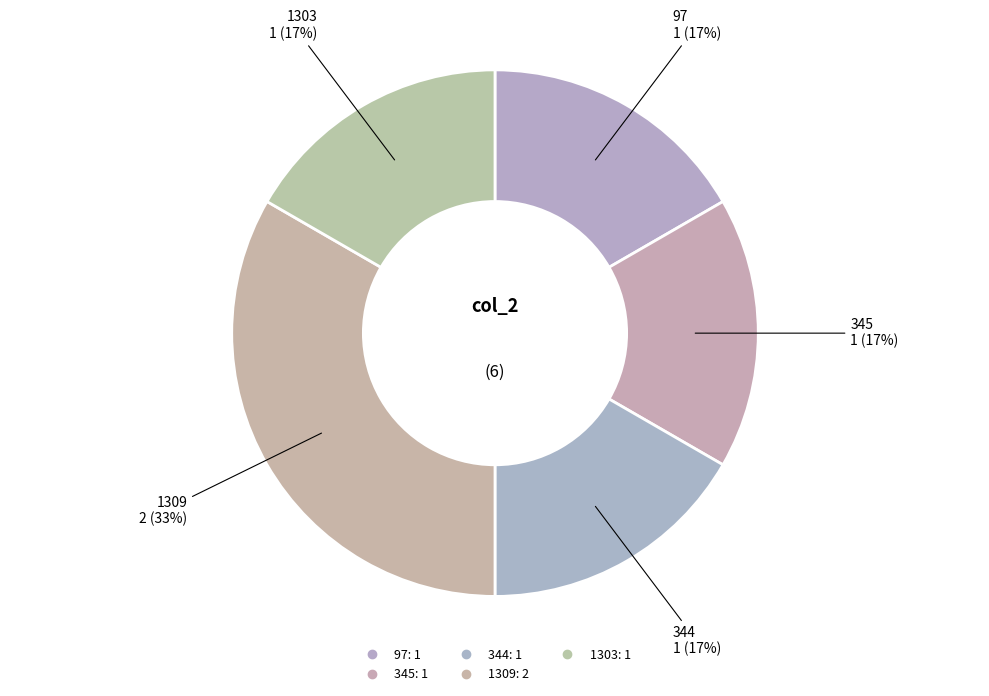

What is the largest slice in the pie chart?

1309